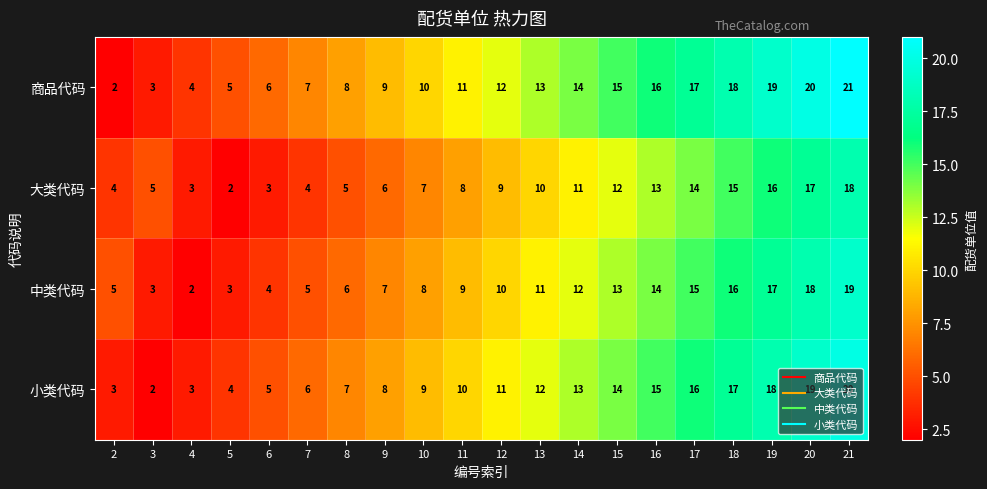

At which category is the sum across all series the highest?

21